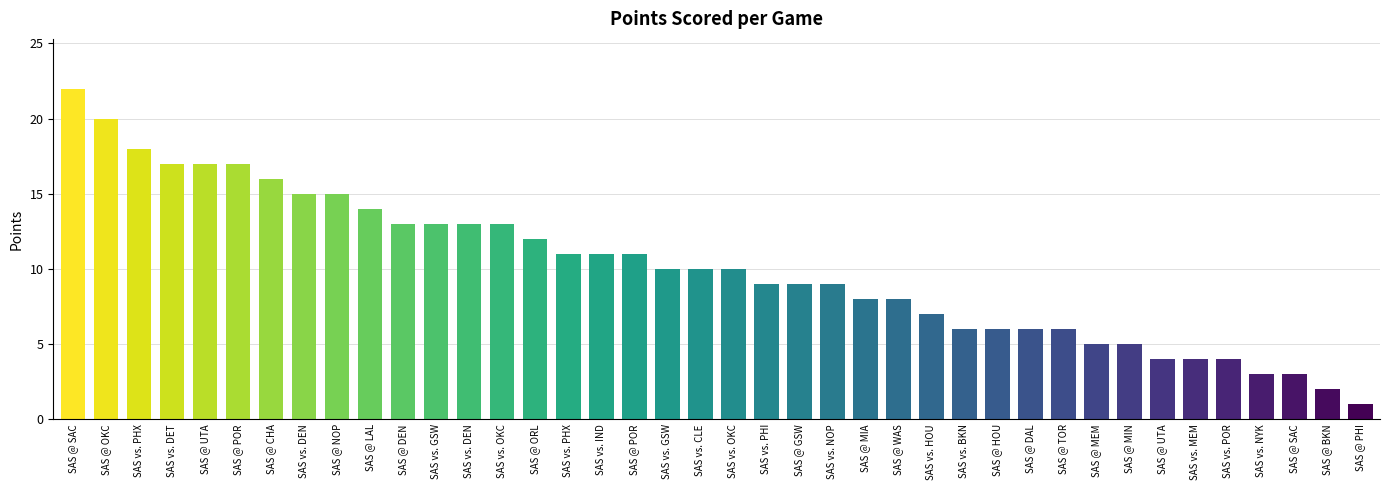

What is the ratio of the value at SAS @ NOP to the value at SAS @ ORL?

1.2